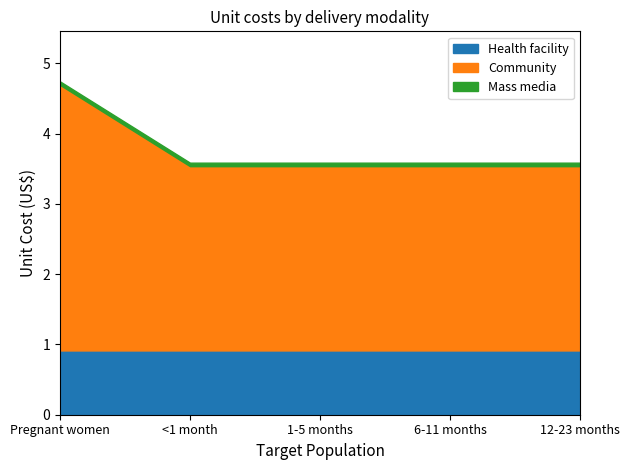

The value of Mass media at Pregnant women is 0.1. True or false?

True